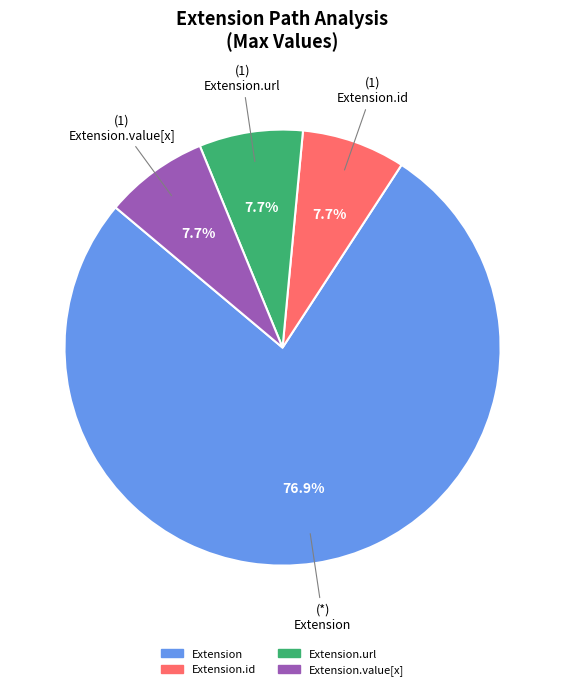

Count the number of slices in the pie.

4